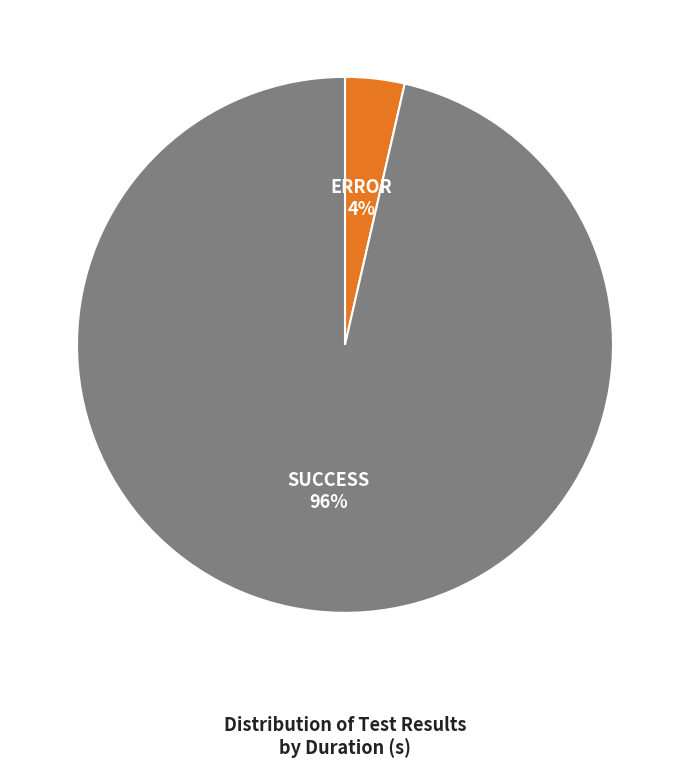

Count the number of slices in the pie.

2